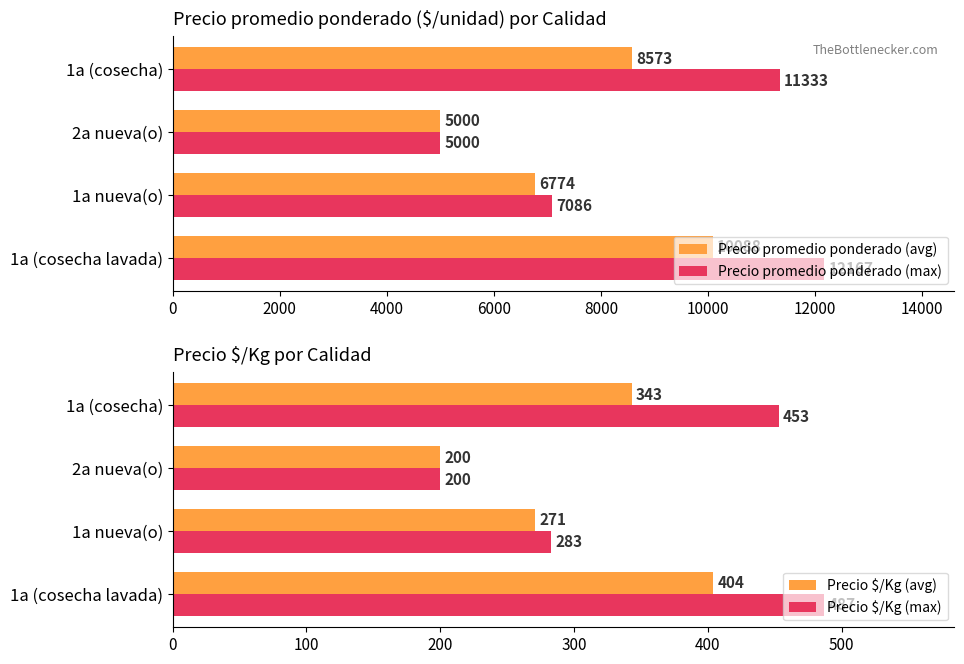

What is the difference between the maximum and minimum values in the Precio promedio ponderado (avg) series?

5088